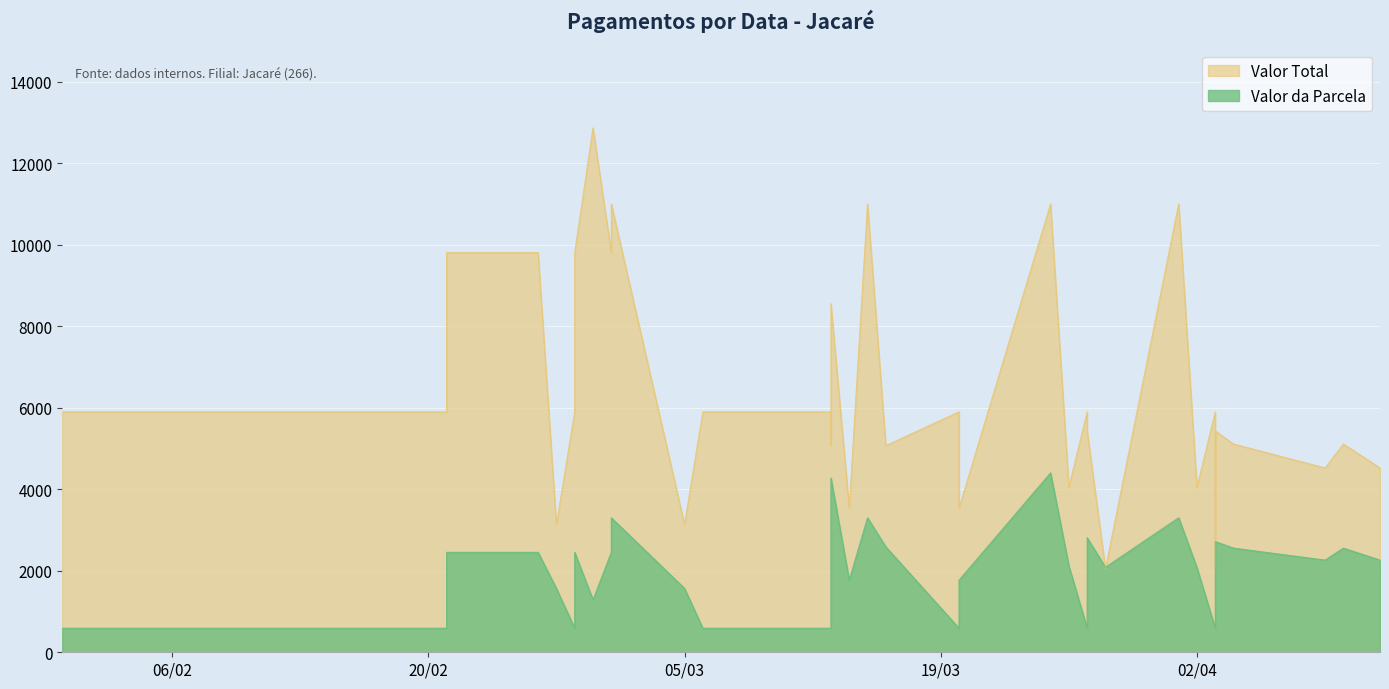

The Valor da Parcela series shows 564.7 at 27. True or false?

False